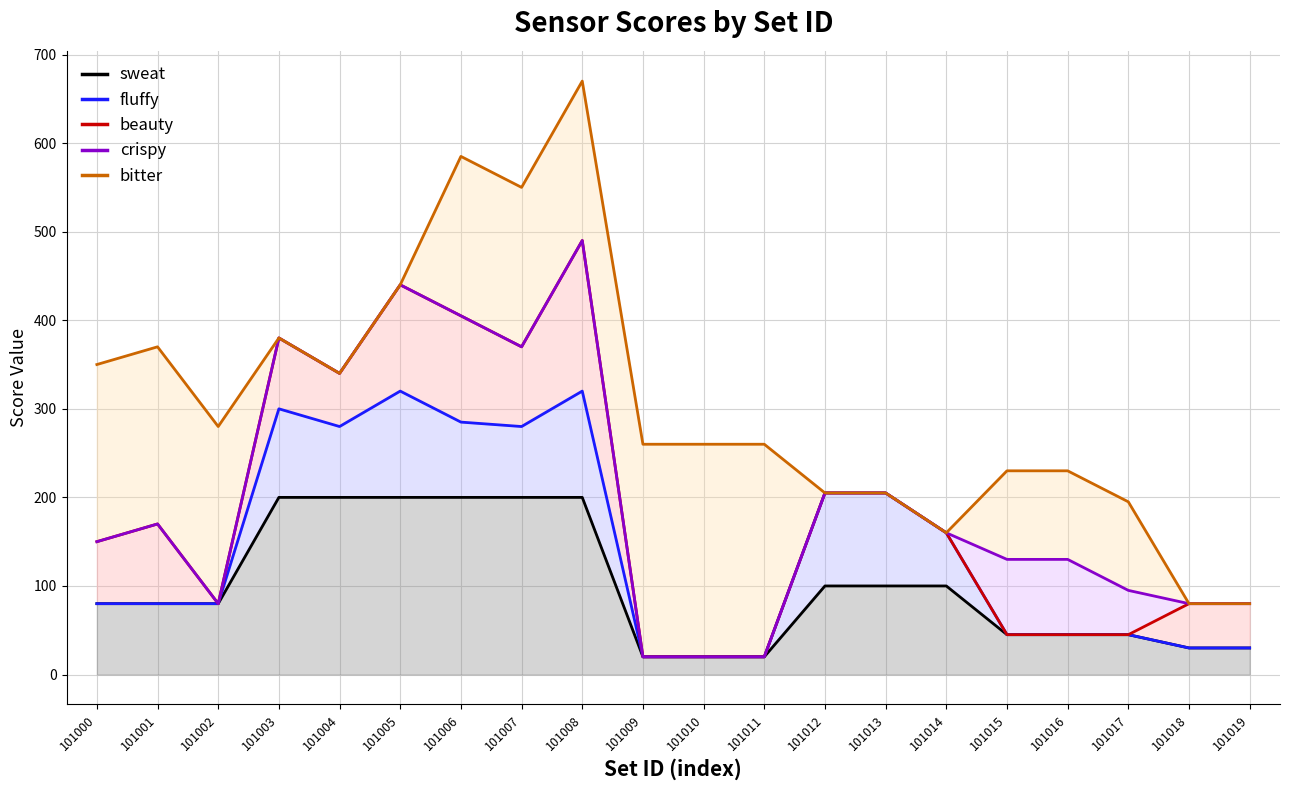

Reading left to right, extract all data points from this chart.

sweat: 80	80	80	200	200	200	200	200	200	20	20	20	100	100	100	45	45	45	30	30
fluffy: 80	80	80	300	280	320	285	280	320	20	20	20	205	205	160	45	45	45	30	30
beauty: 150	170	80	380	340	440	405	370	490	20	20	20	205	205	160	45	45	45	80	80
crispy: 150	170	80	380	340	440	405	370	490	20	20	20	205	205	160	130	130	95	80	80
bitter: 350	370	280	380	340	440	585	550	670	260	260	260	205	205	160	230	230	195	80	80